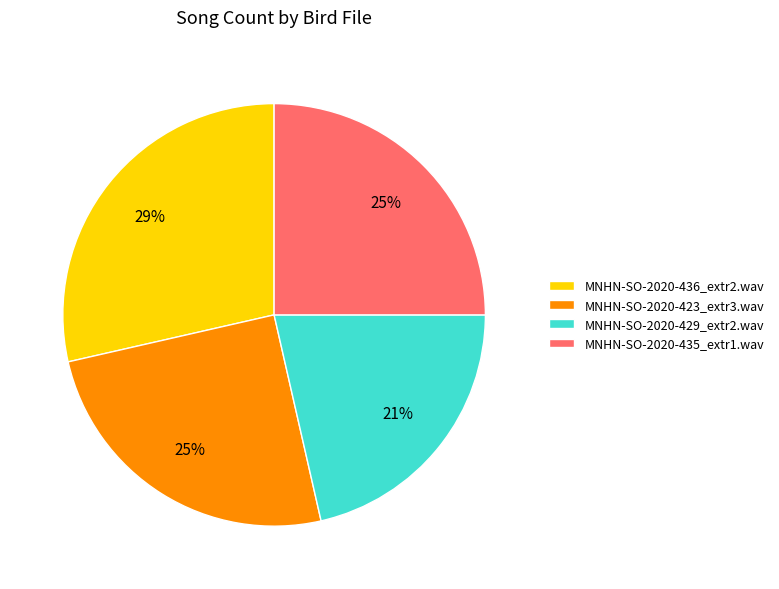

To the nearest percent, what is the average slice percentage?

25%